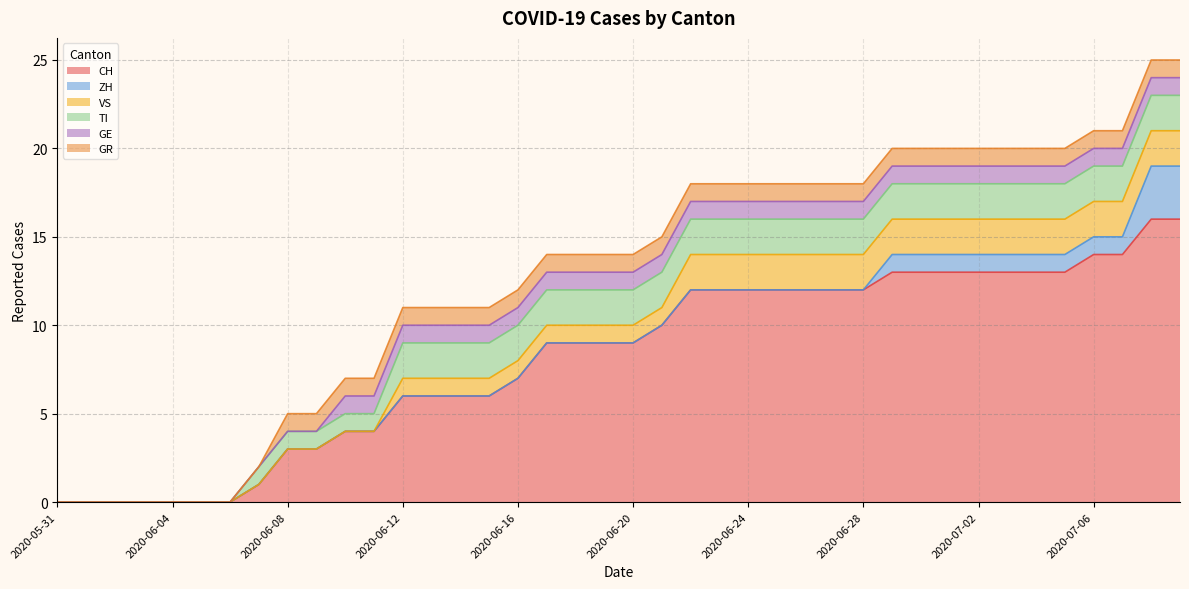

Is the value of CH at 2020-06-04 greater than the value of GR at 2020-06-26?

No